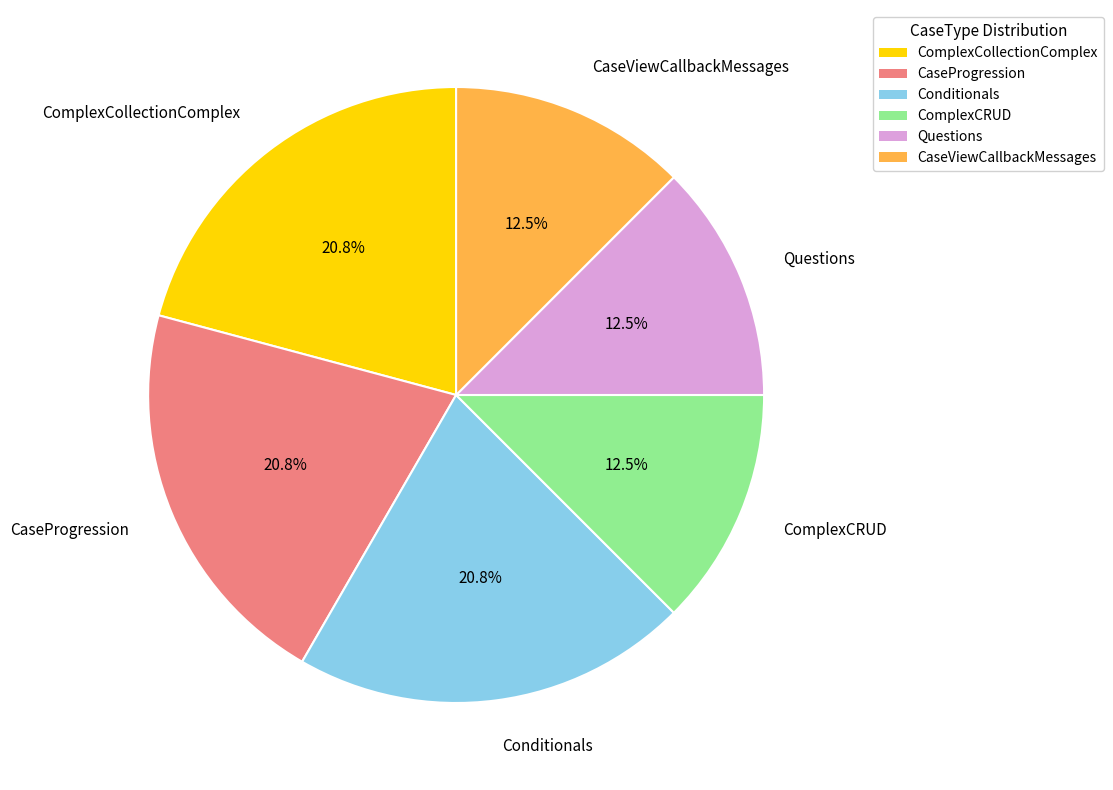

How many slices are in this pie chart?

6